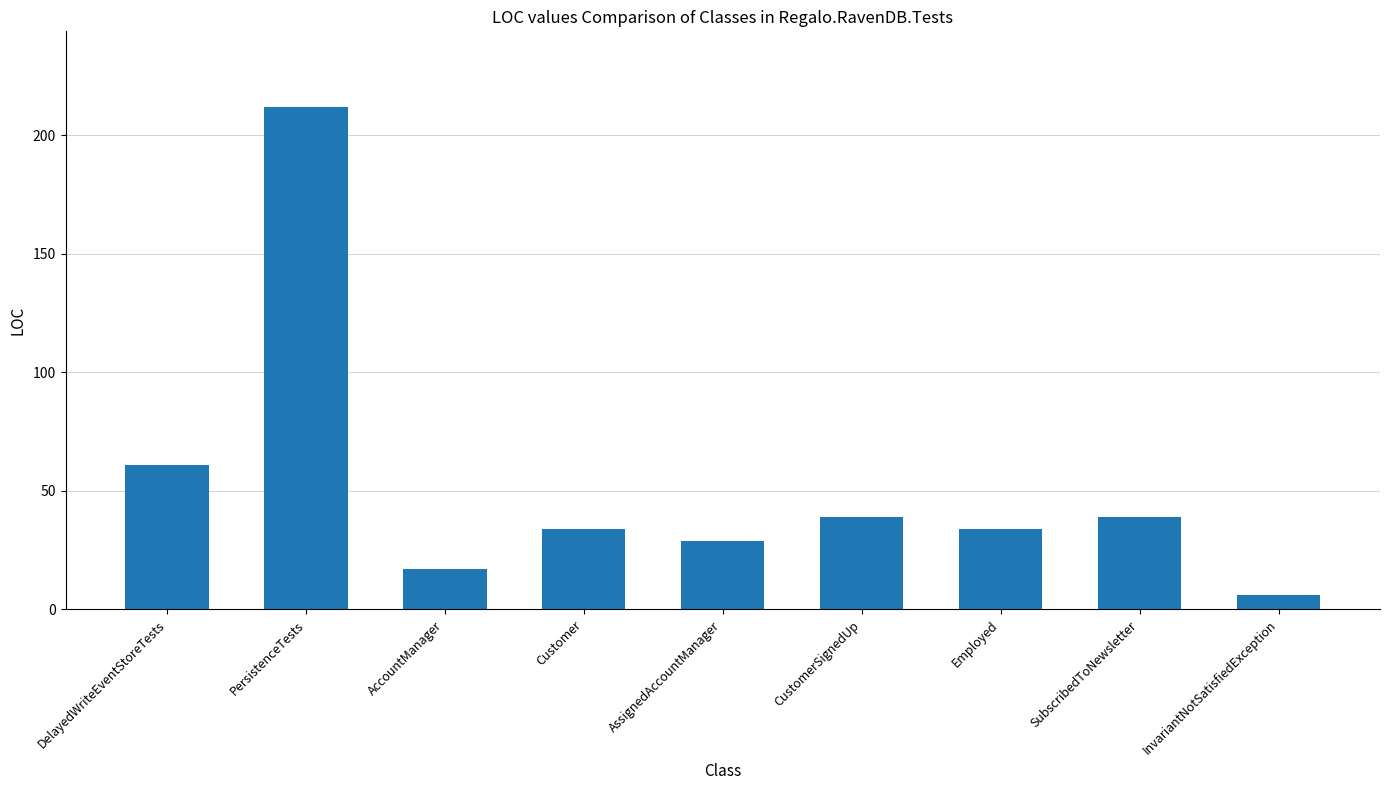

What is the label of the 6th bar from the right?

Customer